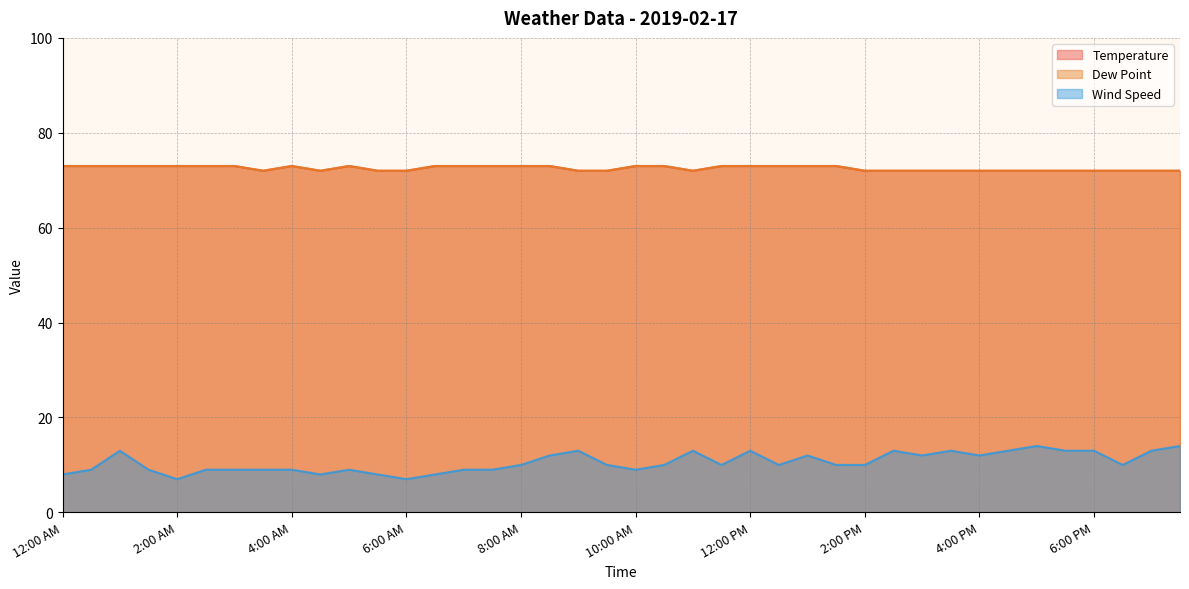

At how many categories does at least one series exceed 11?

40